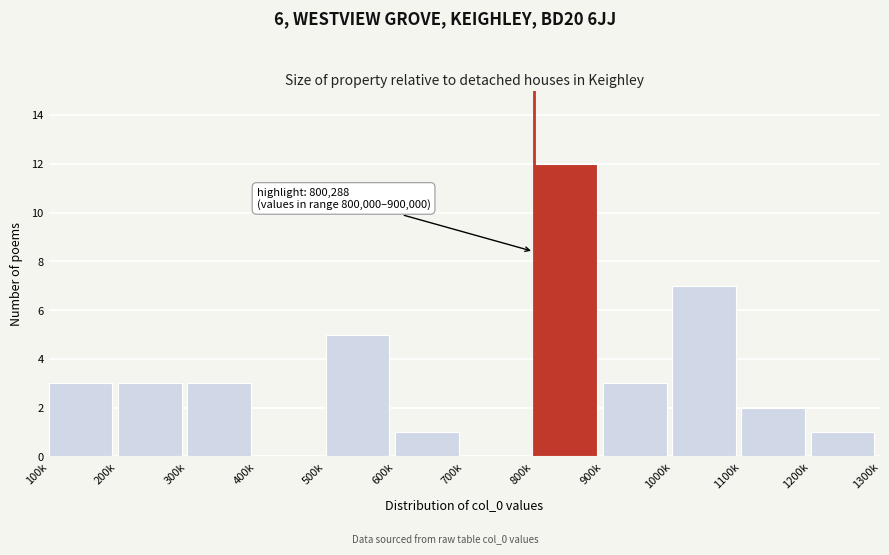

Reading right to left, transcribe all the data shown in this chart.

1200k=1	1100k=2	1000k=7	900k=3	800k=12	700k=0	600k=1	500k=5	400k=0	300k=3	200k=3	100k=3